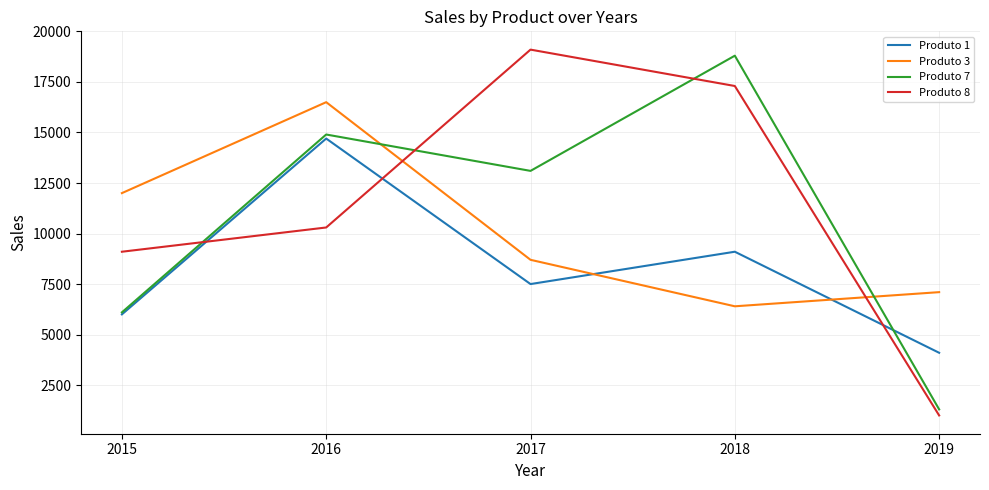

How many Produto 1 values are between 6000 and 9100?

3